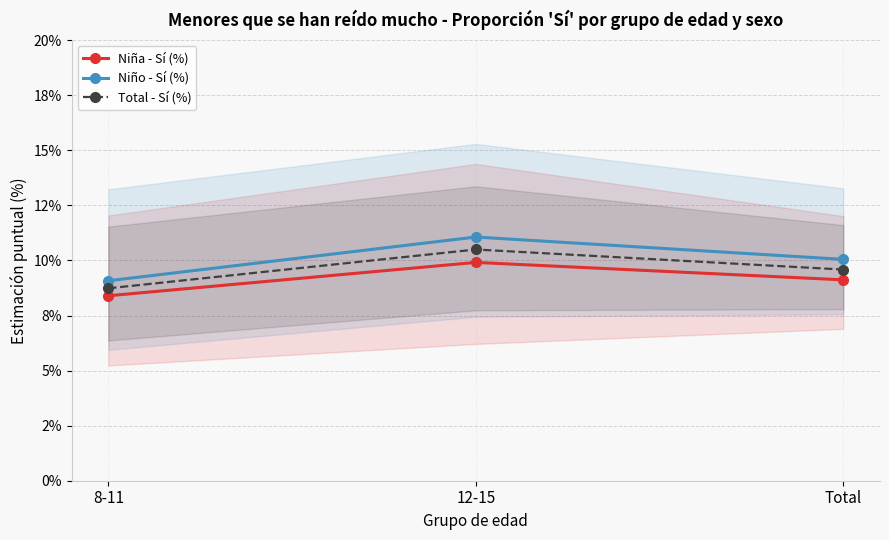

Between 8-11 and Total, which series saw the biggest shift?

Niño - Sí (%)